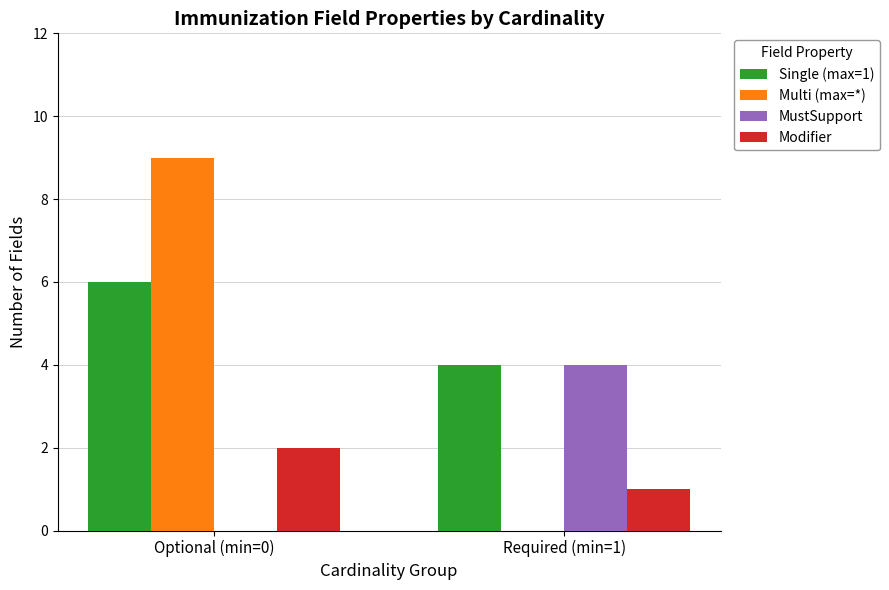

What is the total value across all series at Required (min=1)?

9